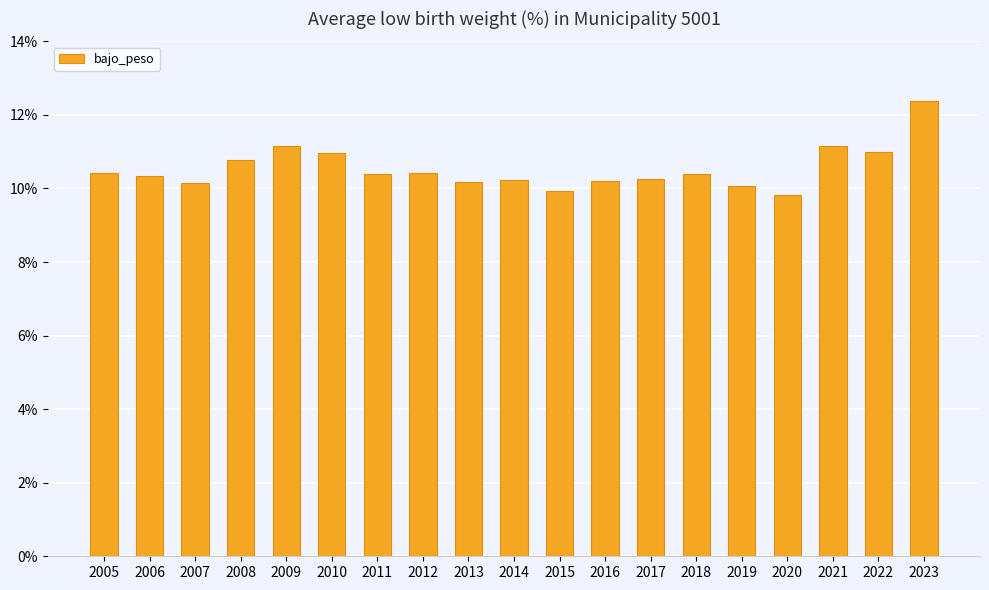

What is the difference between the values at 2009 and 2017?

0.9